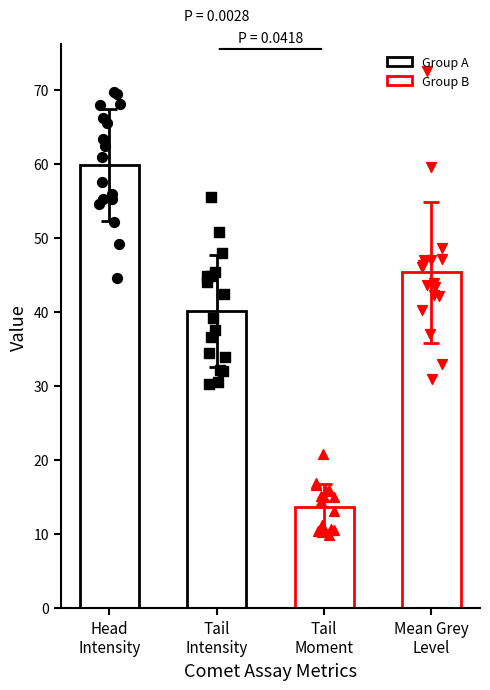

Which series contains the lowest Y value?

Tail Moment